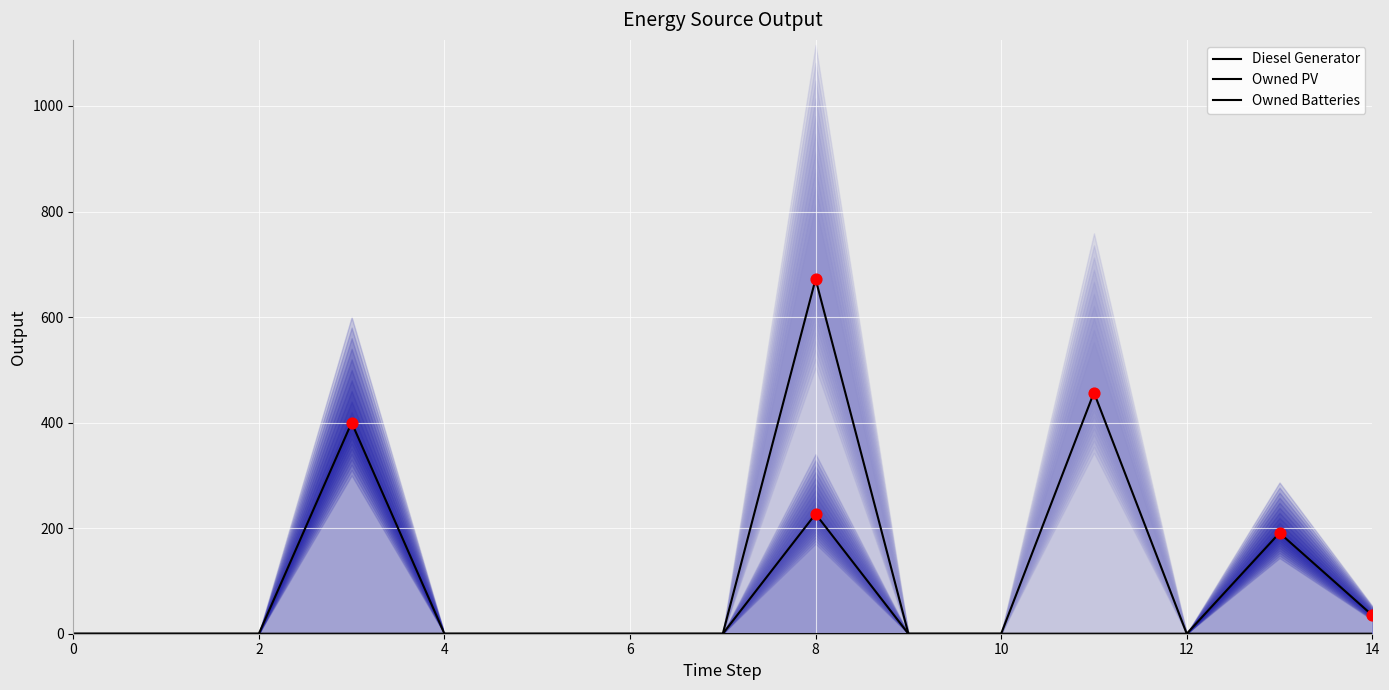

What are all the series names shown in the legend?

Diesel Generator, Owned PV, Owned Batteries